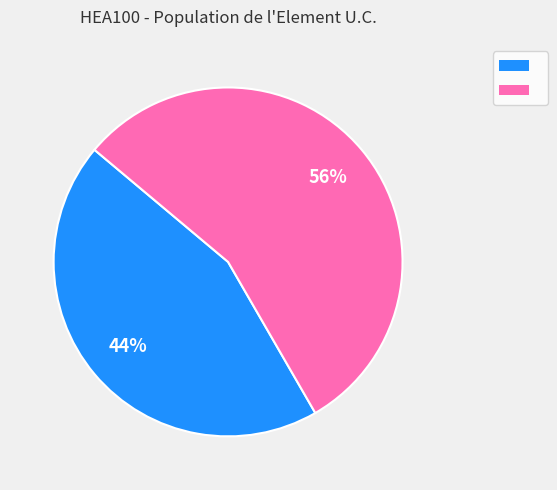

Is there any slice that represents more than half of the pie?

Yes